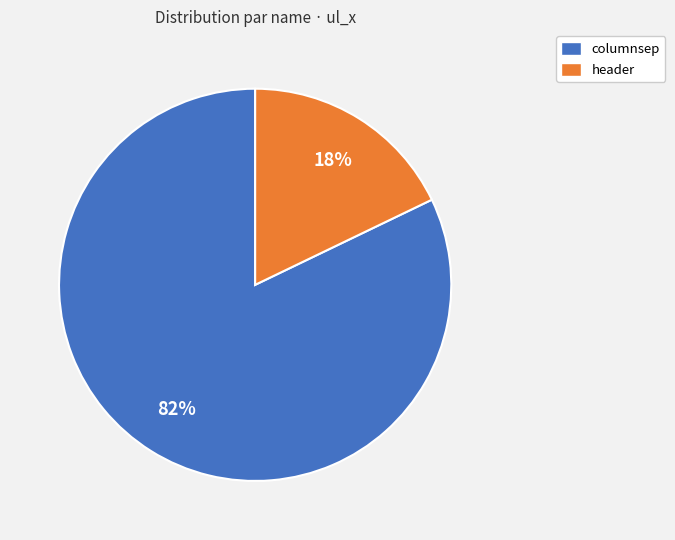

What is the ratio of the value at header to the value at columnsep?

0.2